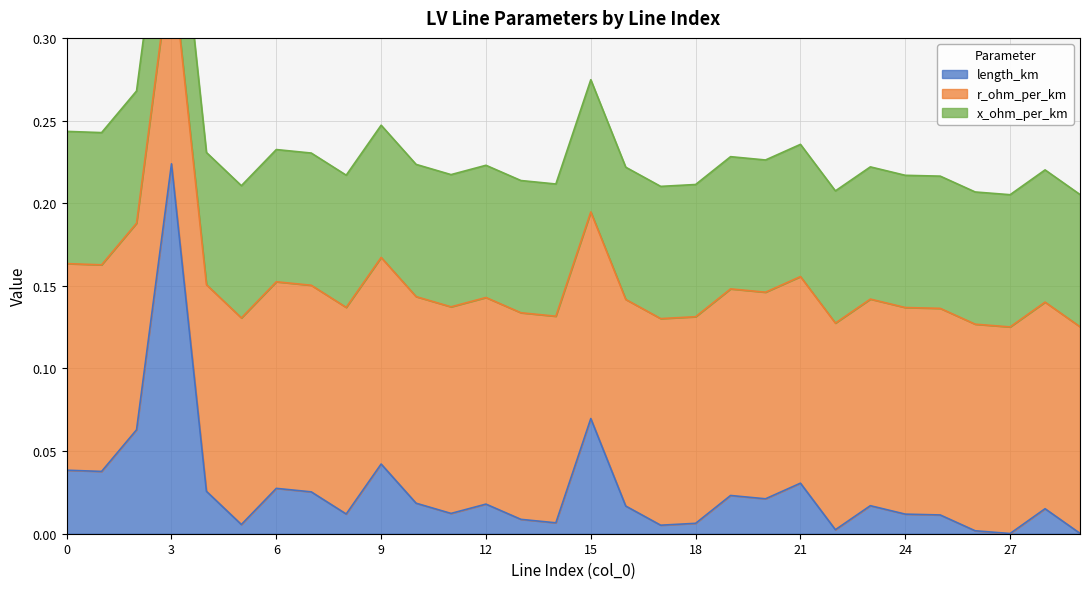

What is the difference between the highest and lowest values at 18?

0.1